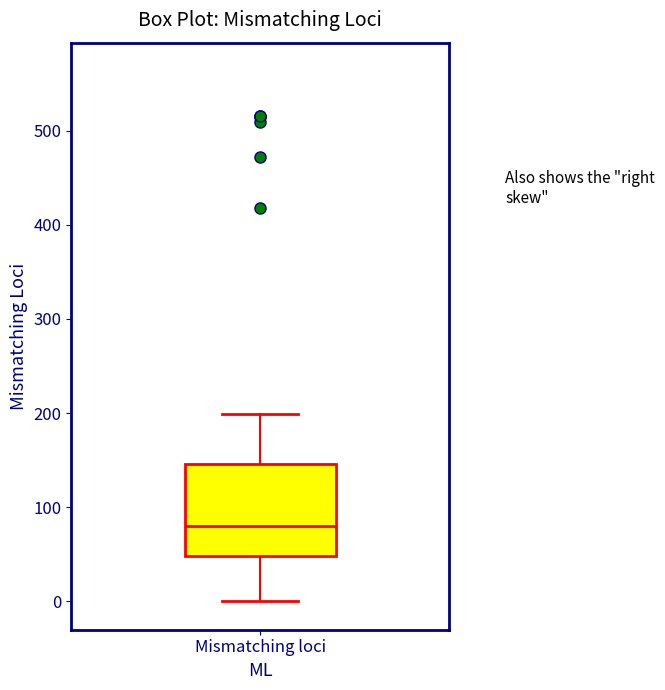

Where is the upper edge of the box for Mismatching loci on the y-axis? The values are not printed on the chart, so give them approximately, as read against the axis.

150